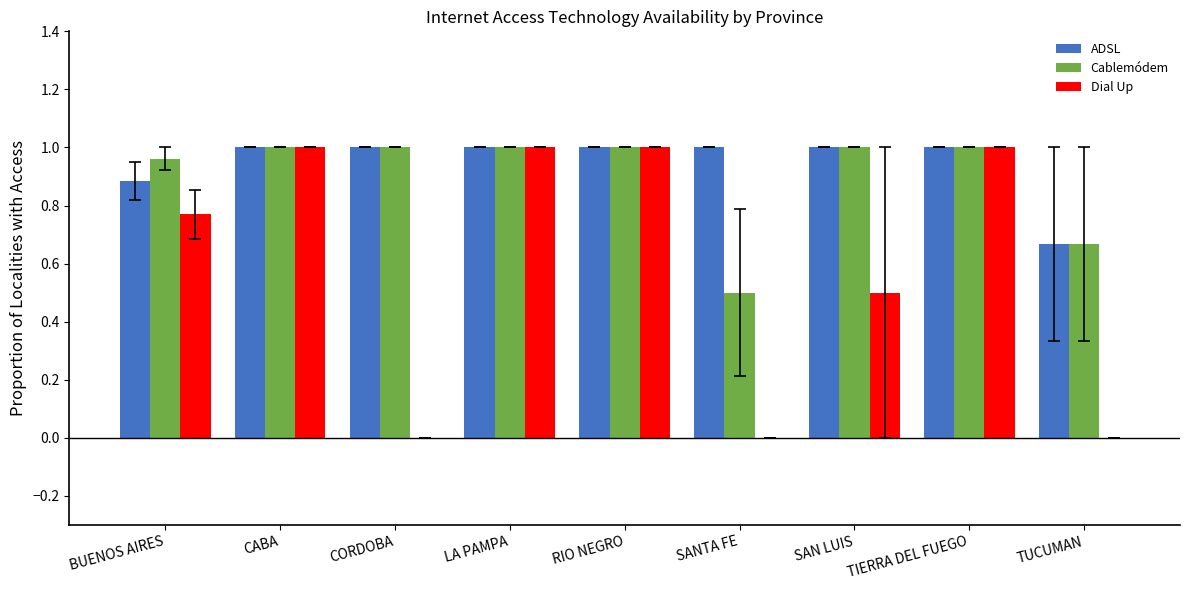

What is the total value across all series at LA PAMPA?

3.0